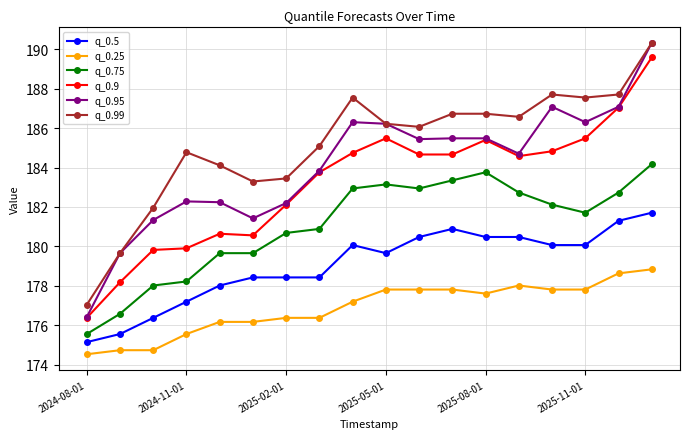

What is the value of the q_0.95 point at the 3rd from the left?

181.3